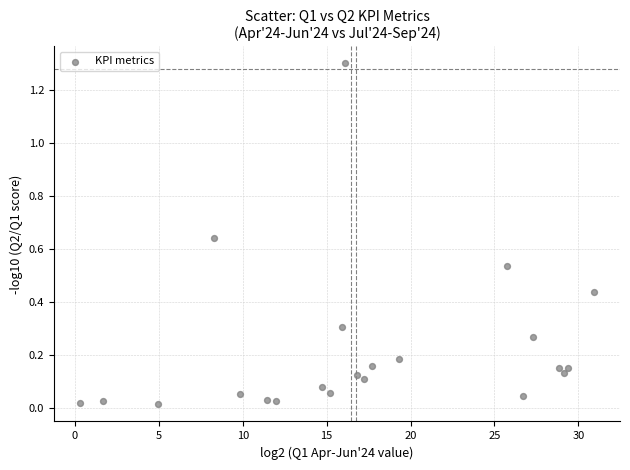

What is the range of X values (max minus min)?

30.7